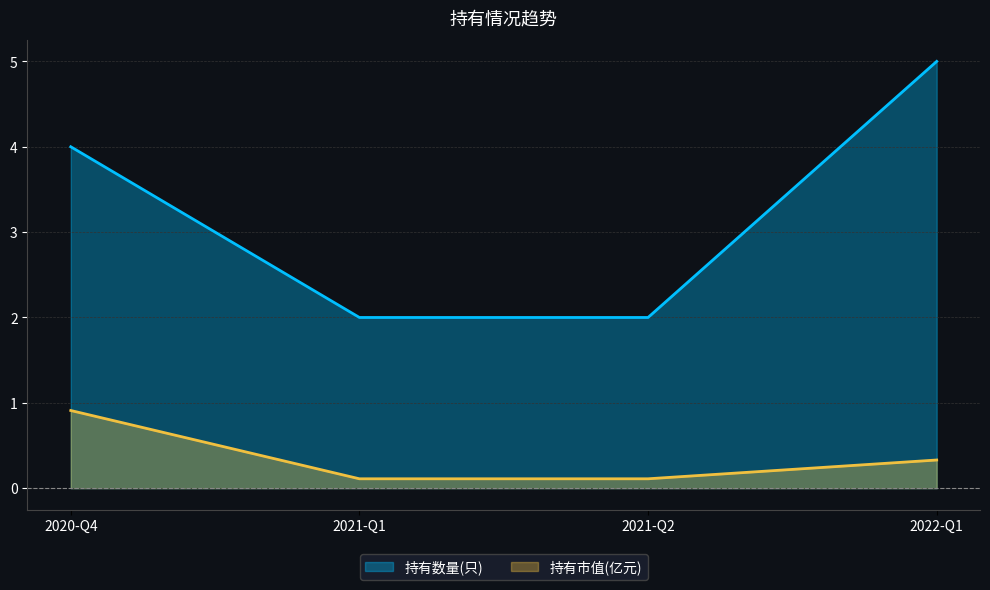

The value of 持有数量(只) at 2021-Q2 is 3.4. True or false?

False